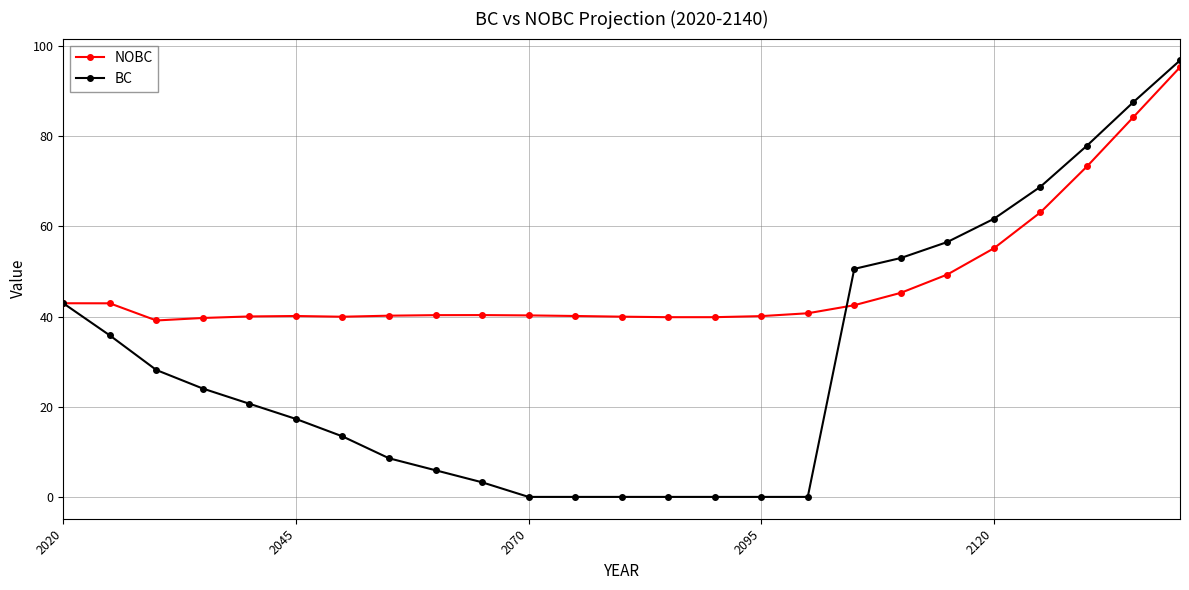

How many values in the BC series exceed 20?

13